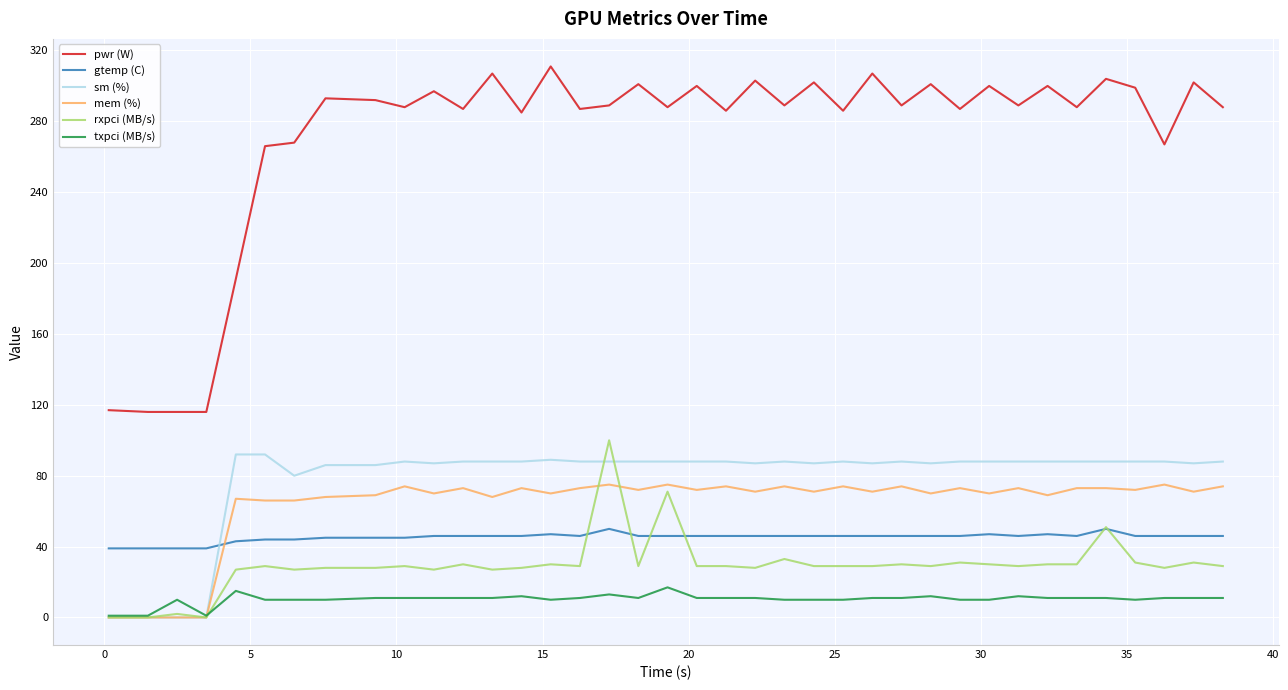

True or false: rxpci (MB/s) has more than 2 points higher than both neighbors.

True